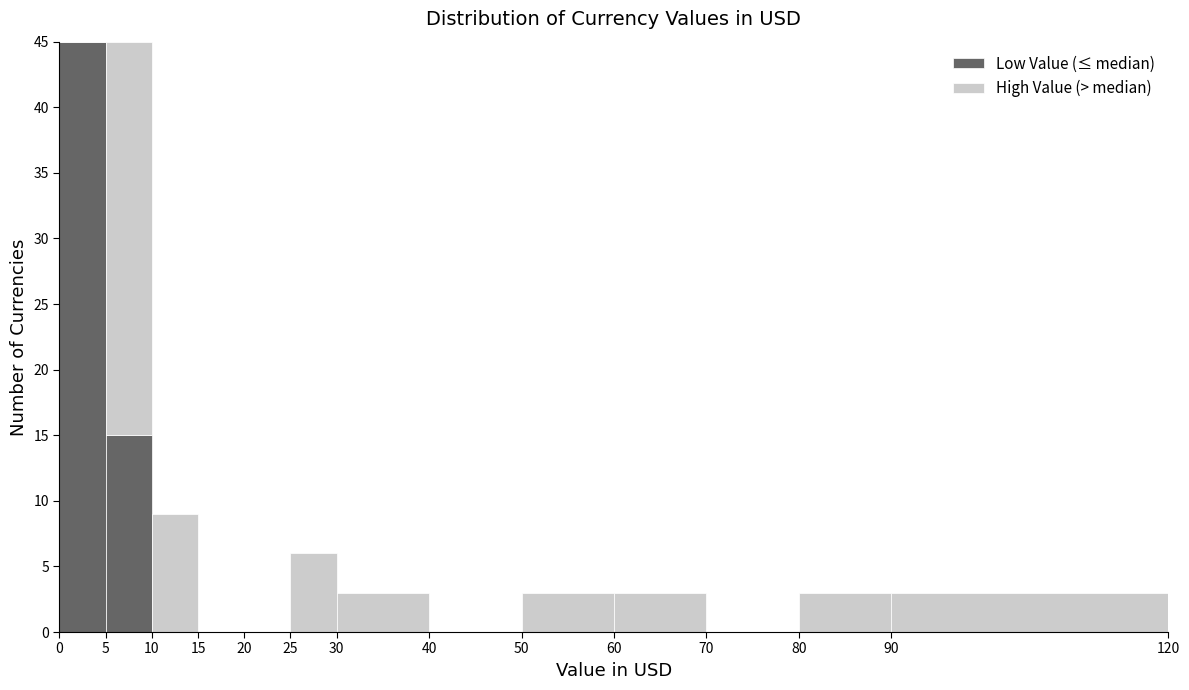

Reading left to right, list every stacked bar in this chart as the range it spans on the x-axis followed by its total height. The values are not printed on the chart, so give them approximately, as read against the axis.

0 to 5: 45
5 to 10: 45
10 to 15: 9
15 to 20: 0
20 to 25: 0
25 to 30: 6
30 to 40: 3
40 to 50: 0
50 to 60: 3
60 to 70: 3
70 to 80: 0
80 to 90: 3
90 to 120: 3